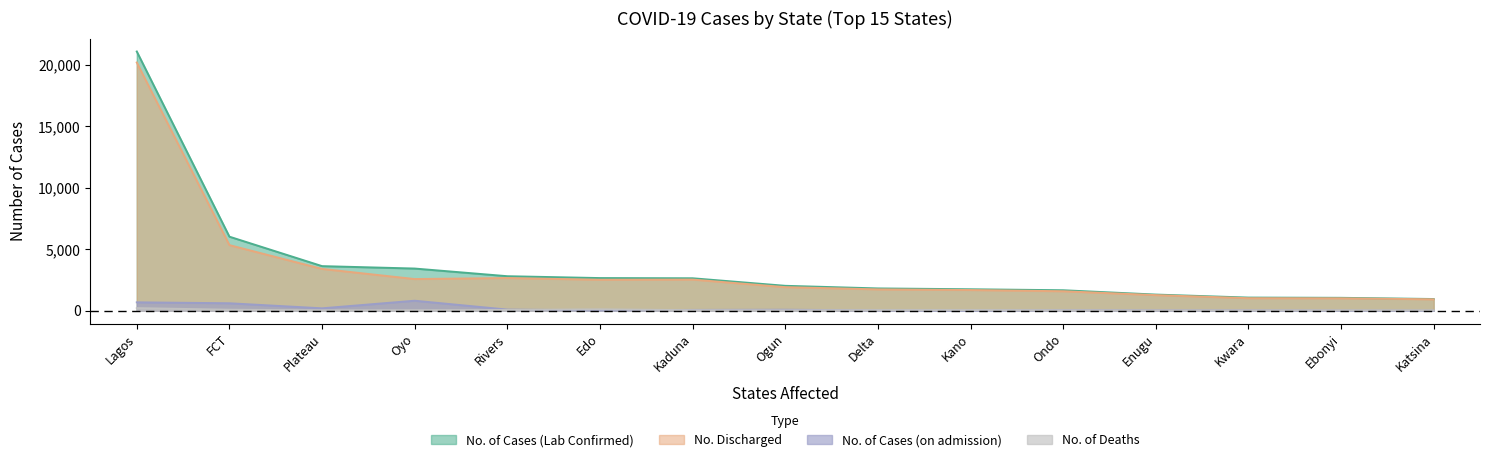

Which series has the widest spread of values?

No. of Cases (Lab Confirmed)